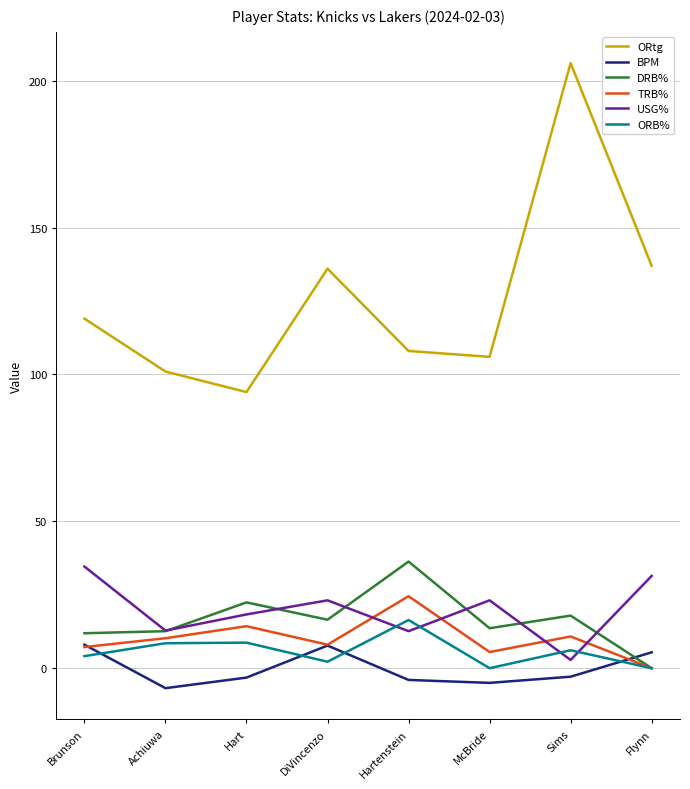

Is this an area chart (filled region under the line)?

No